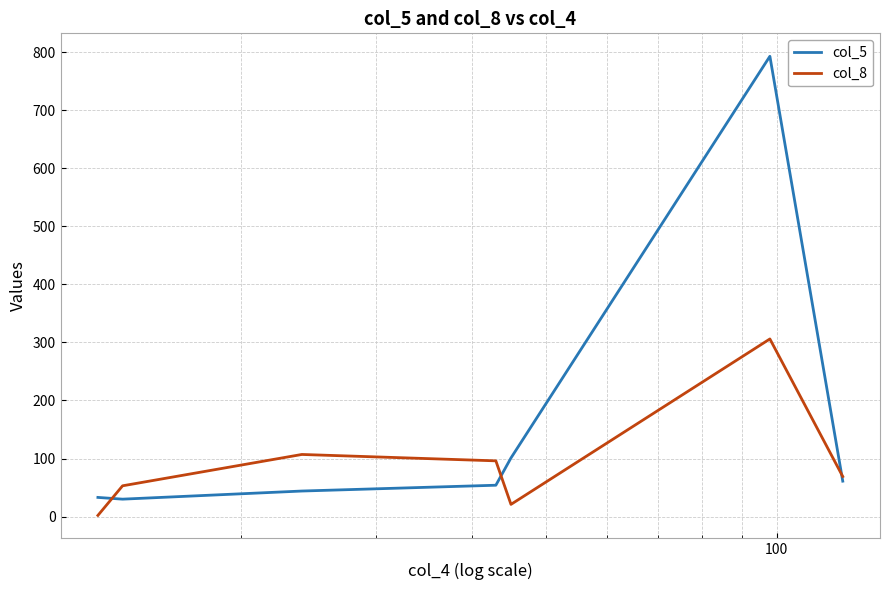

Rank the series by their average value, from highest to lowest.

col_5, col_8